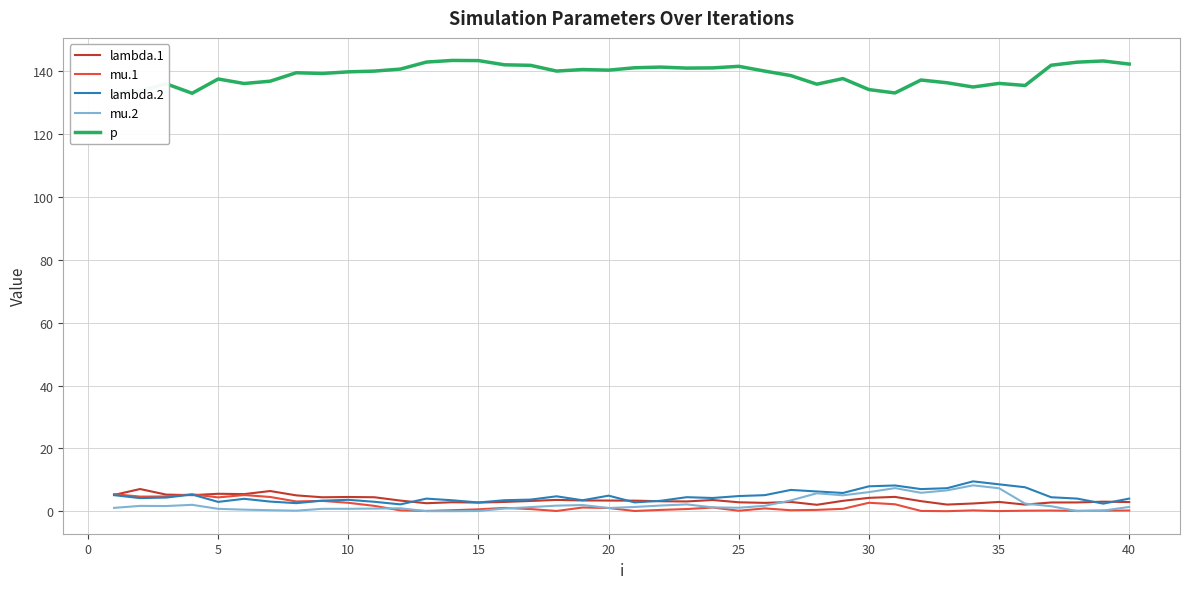

What is the maximum value for lambda.1?

7.1